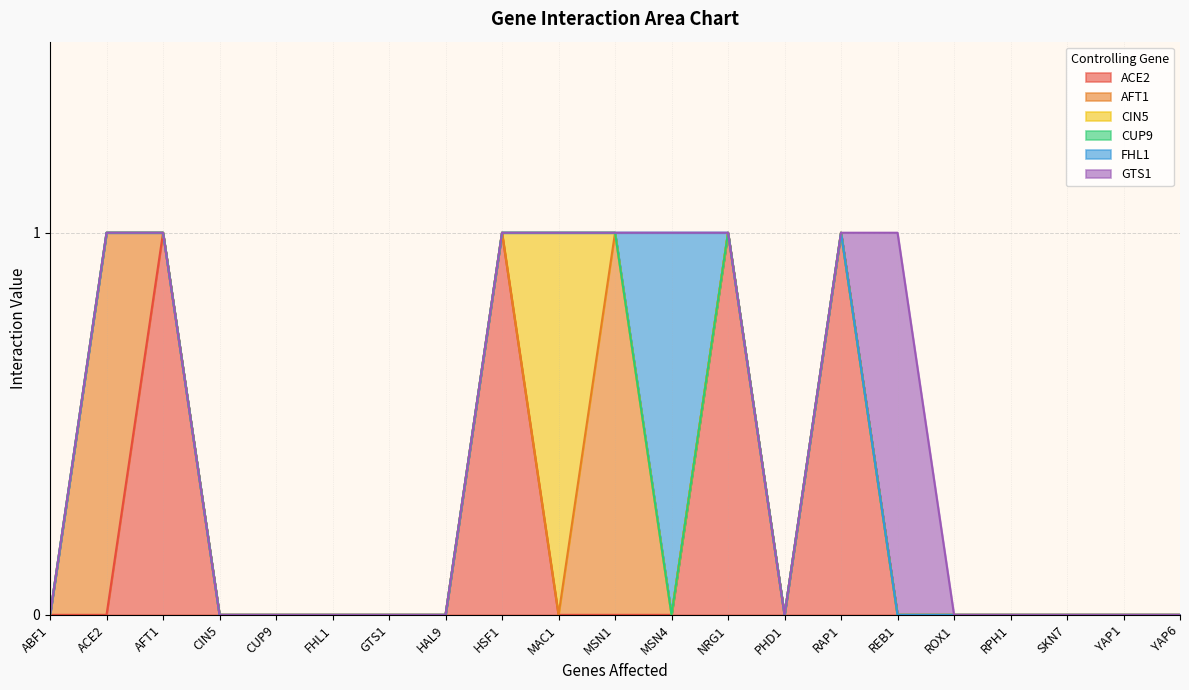

Which series has the widest spread of values?

ACE2